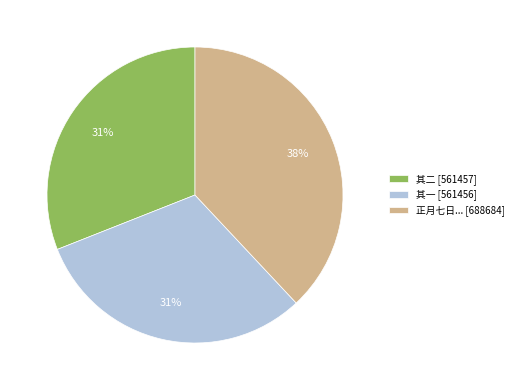

How many segments does this pie chart have?

3